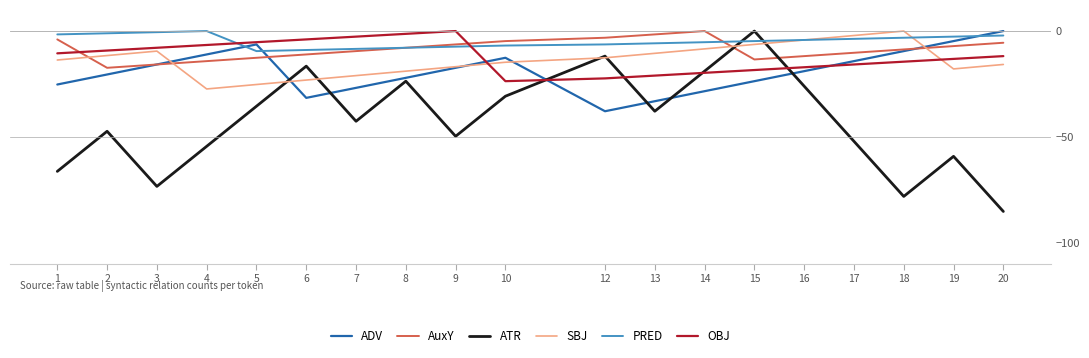

What is the difference between the ATR values at 9 and 3?

23.7